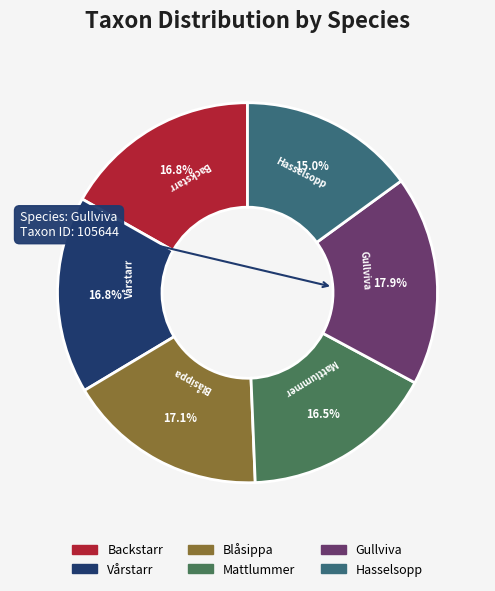

Is the sum of Backstarr and Blåsippa greater than half?

No